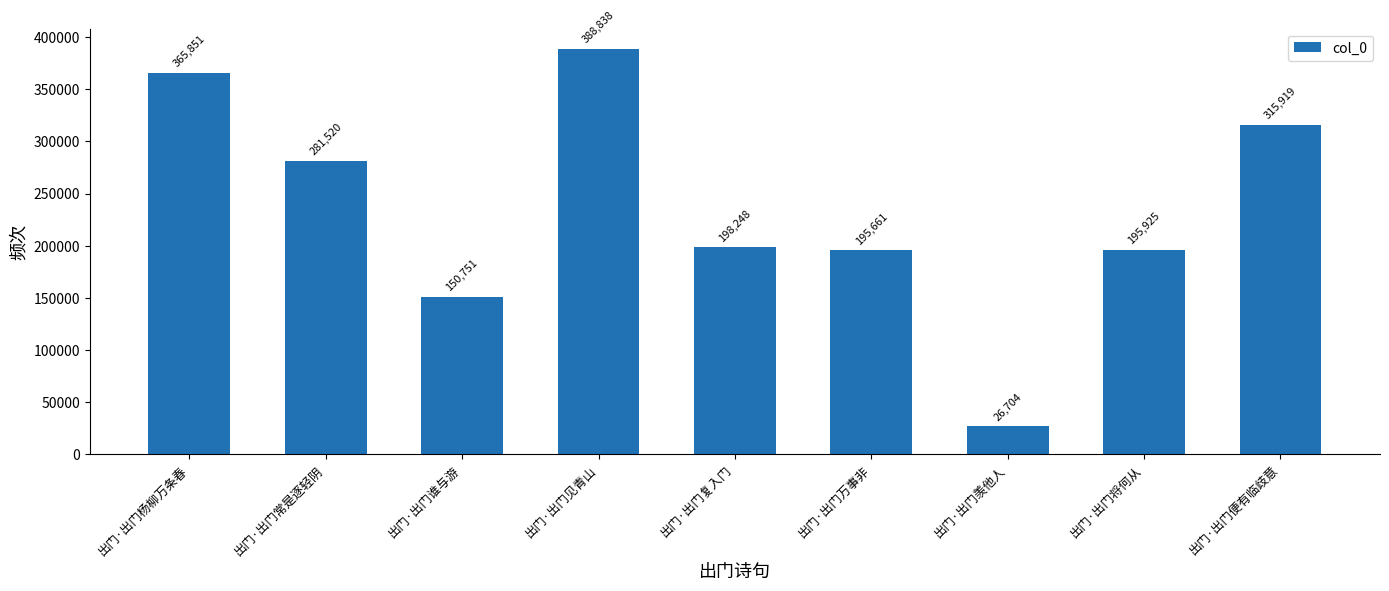

What is the label of the 2nd bar from the left?

出门·出门常是逐轻阴